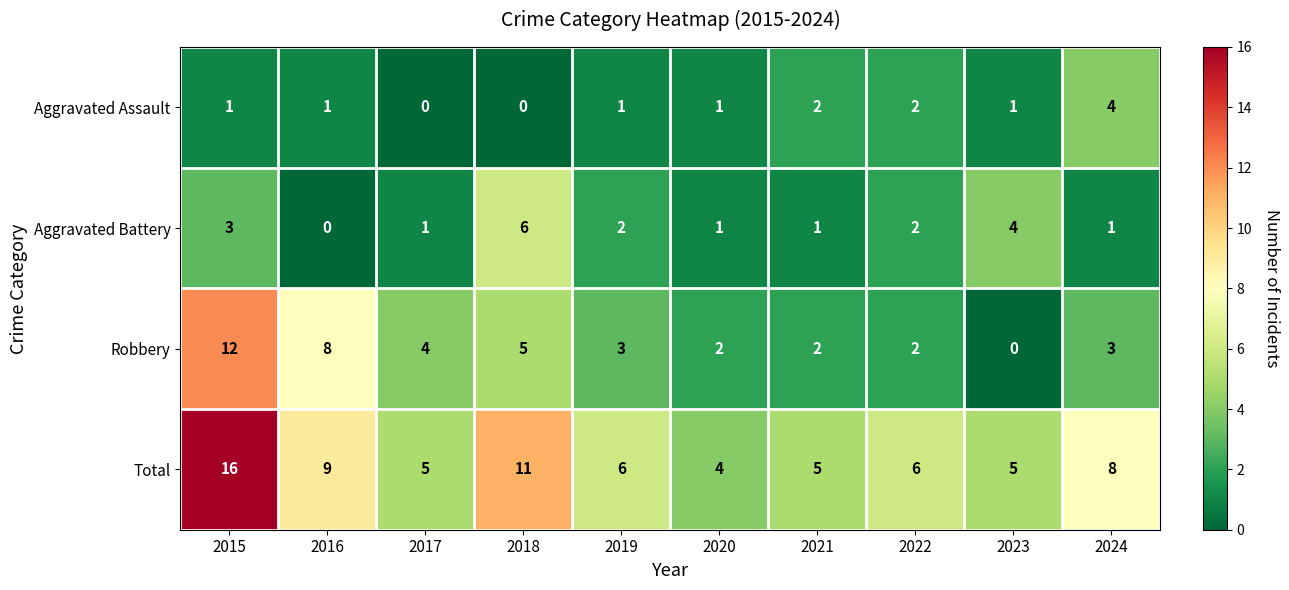

What is the difference between the Total values at 2019 and 2015?

10